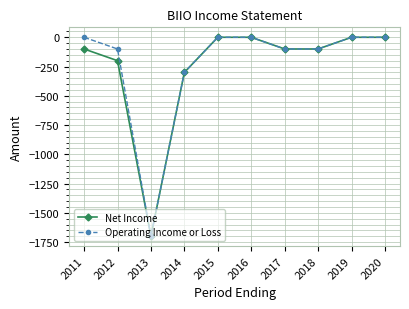

What is the smallest value displayed?

-1700